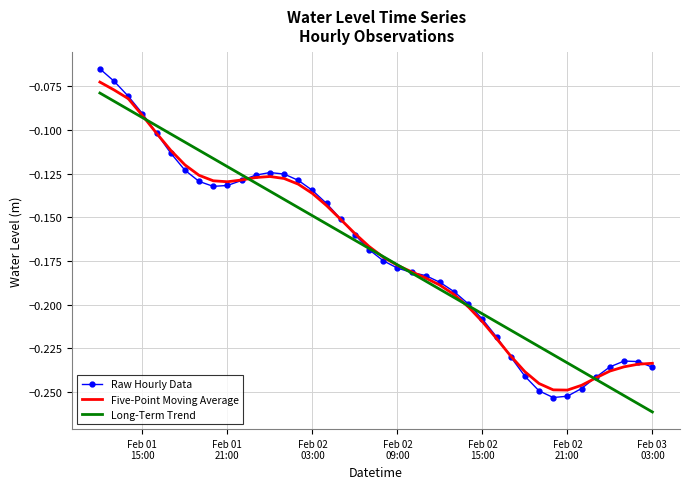

Which series has the largest range (max minus min)?

Raw Hourly Data